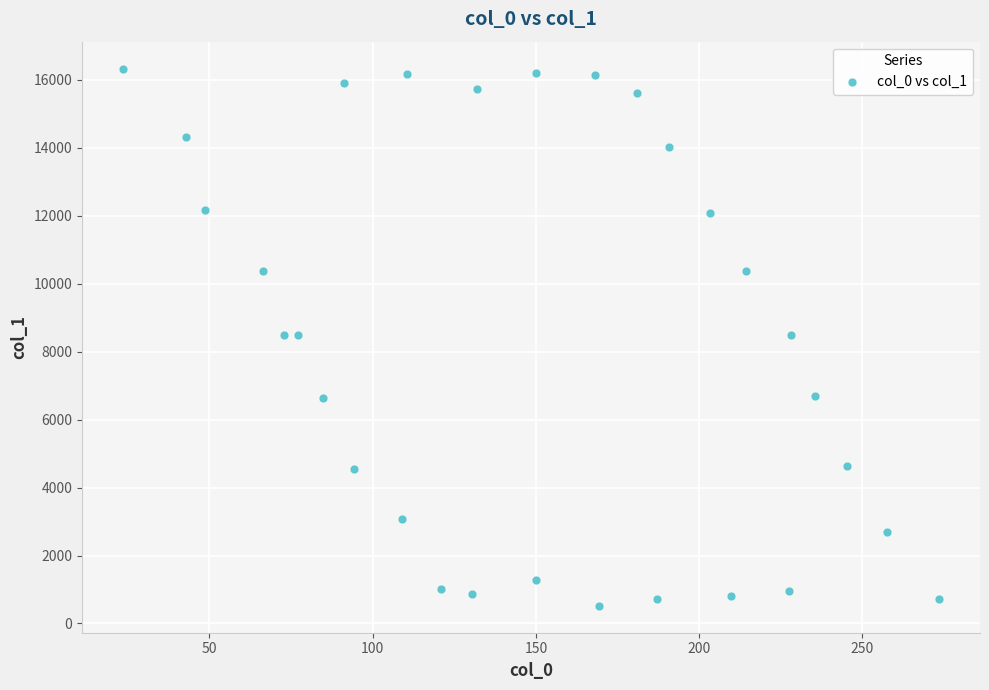

What is the range of X values (max minus min)?

250.1